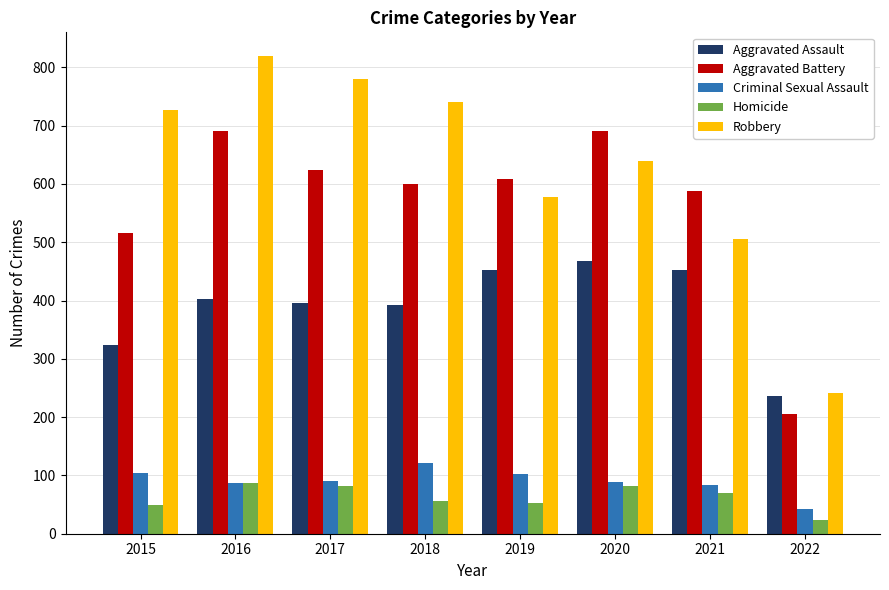

Is the value of Aggravated Battery at 2022 greater than the value of Robbery at 2019?

No